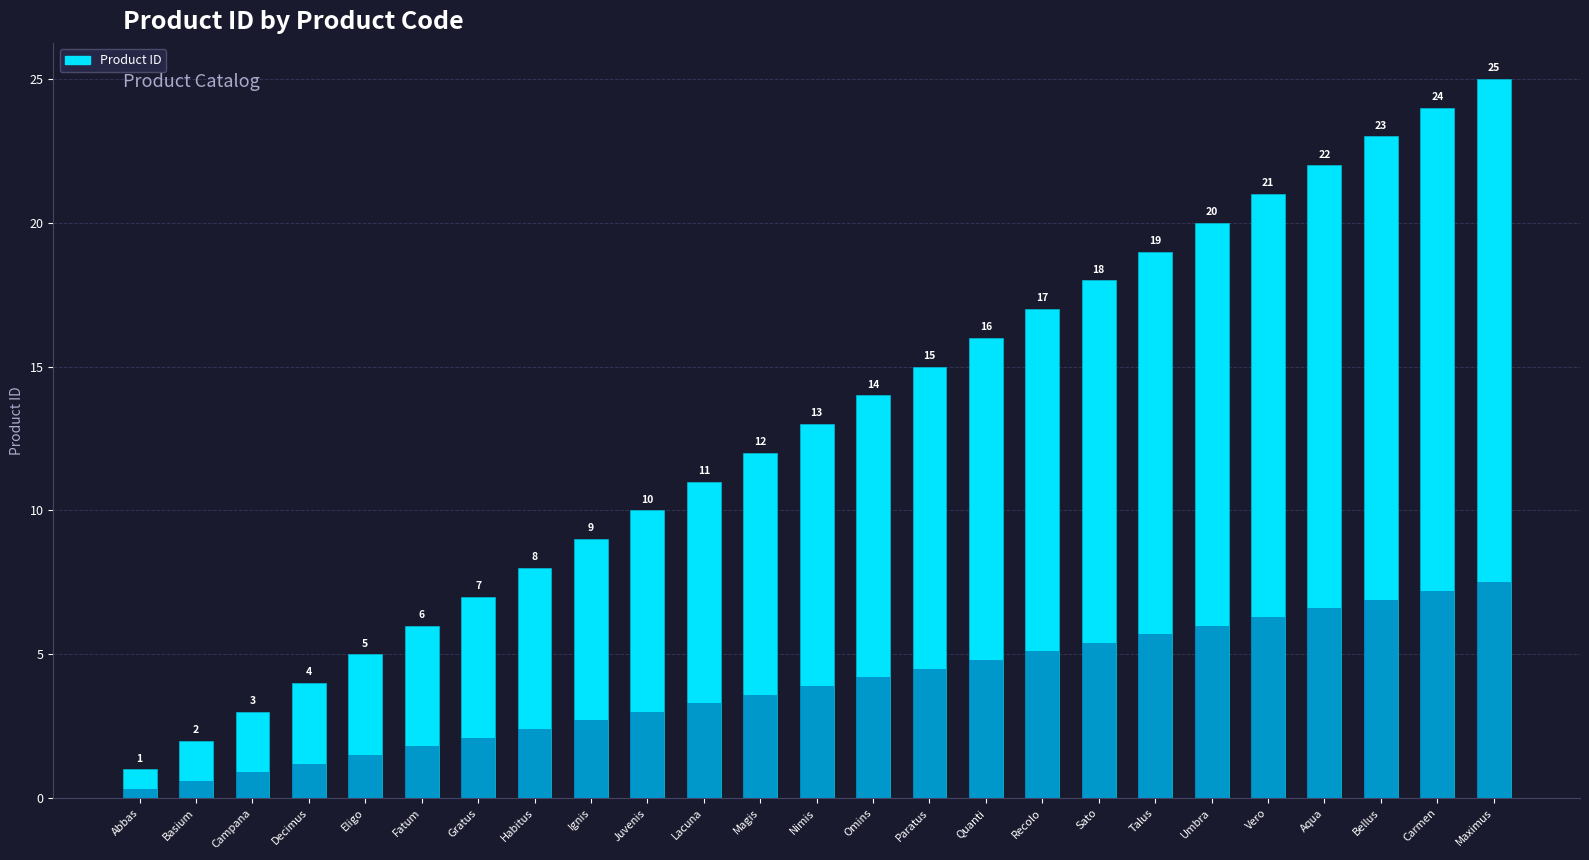

What is the difference between the second highest and minimum values?

23